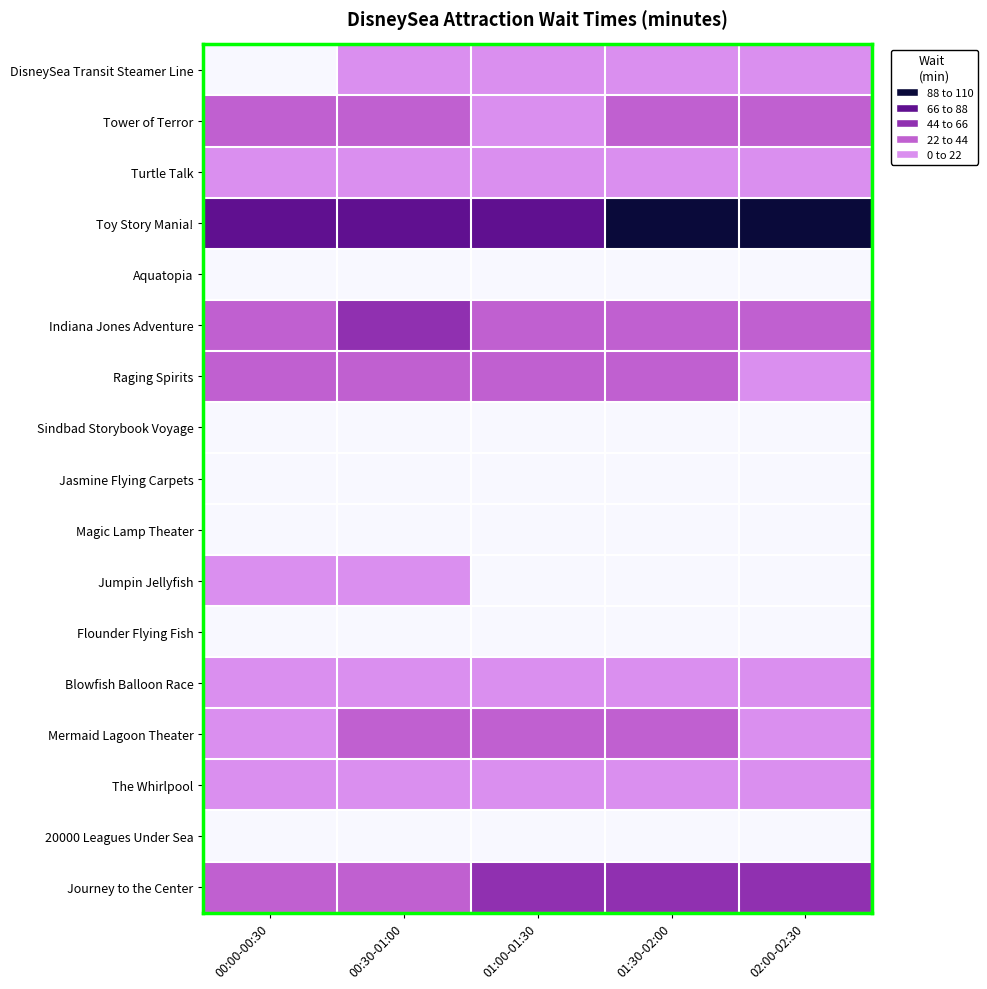

What is the spread (max minus min) of values at 01:00-01:30?

85